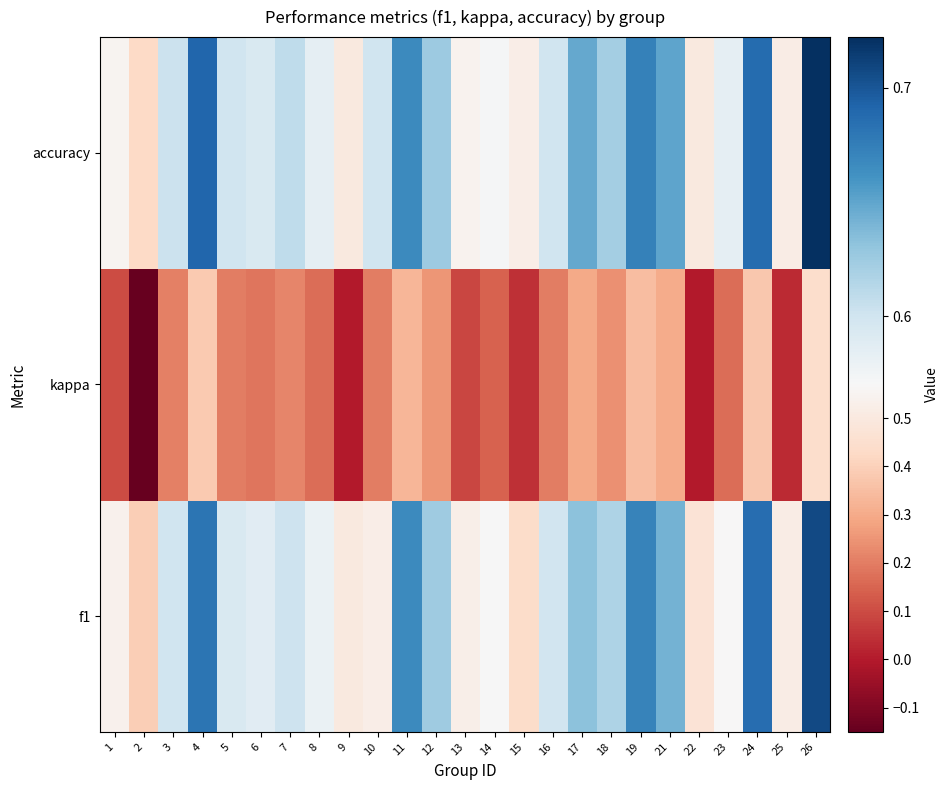

Which label corresponds to the largest value in the chart?

26